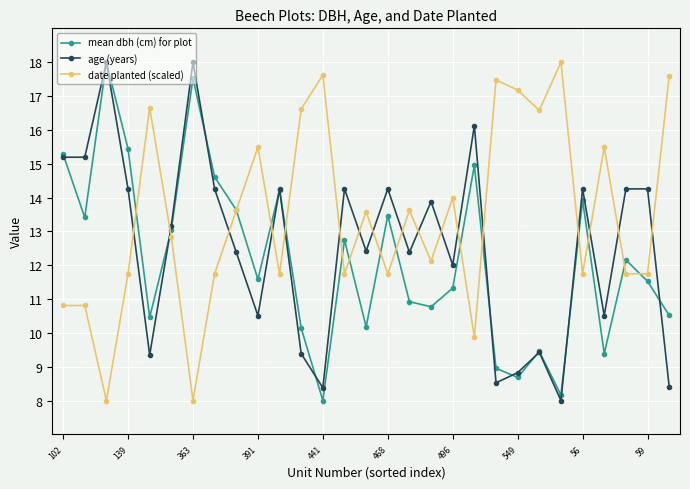

True or false: age (years) and date planted (scaled) intersect in this chart.

True